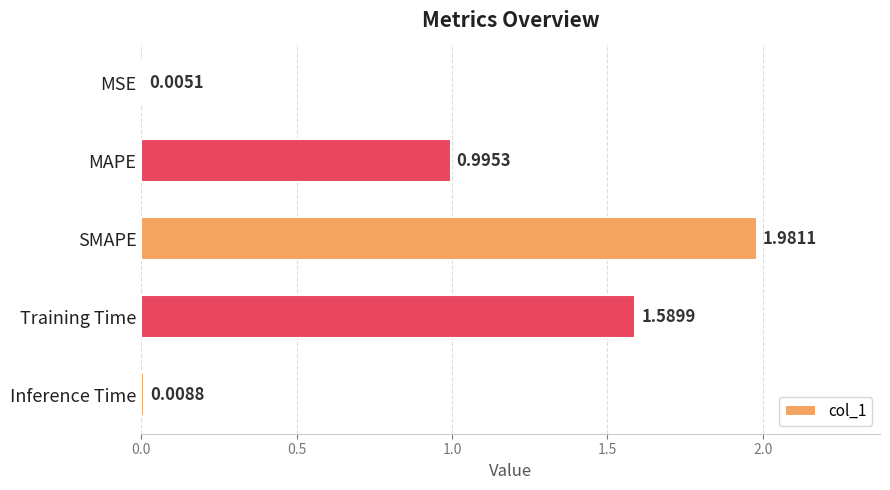

Which label corresponds to the largest value in the chart?

SMAPE